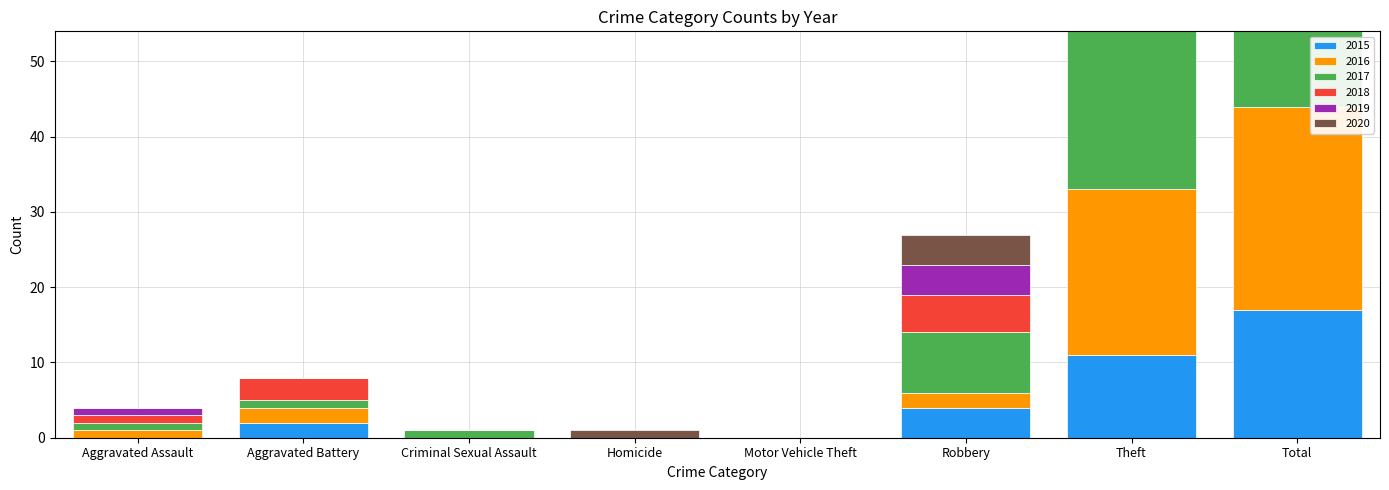

What is the spread (max minus min) of values at Robbery?

6